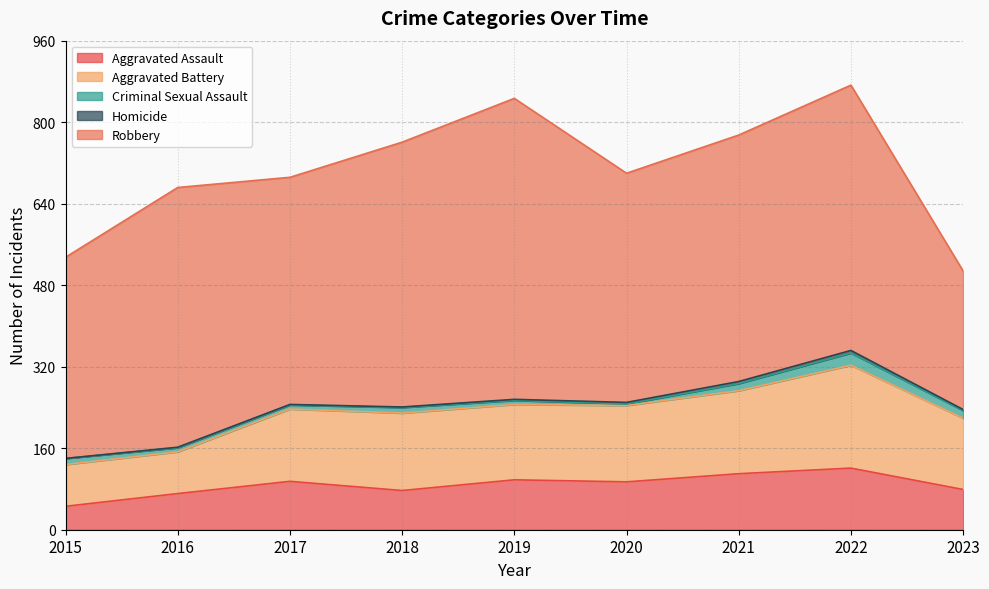

What is the difference between the highest and lowest values at 2016?

509